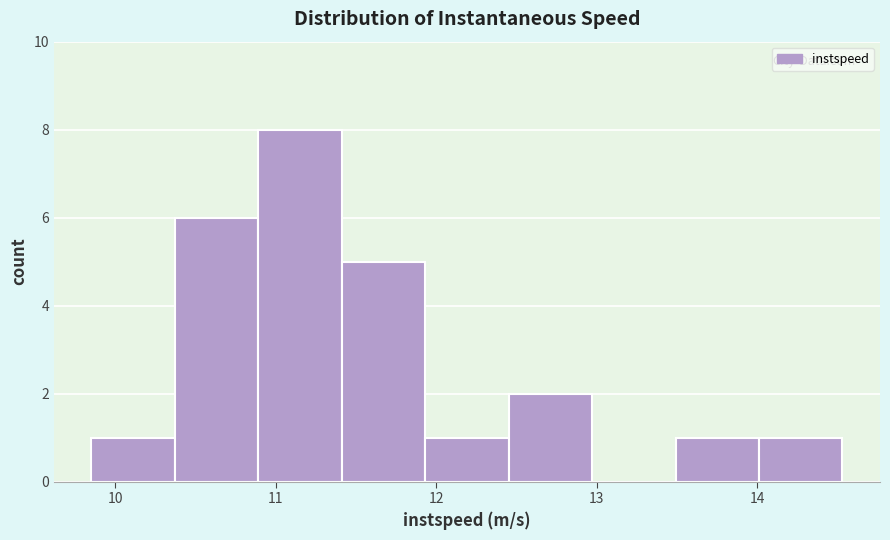

Reading left to right, transcribe this chart: for each bar, give the range it covers on the x-axis and its height. Neither the bar edges nor the heights are printed on the chart, so give them approximately, as read against the axes.

9.9 to 10.4: 1
10.4 to 10.9: 6
10.9 to 11.4: 8
11.4 to 11.9: 5
11.9 to 12.5: 1
12.5 to 13.0: 2
13.0 to 13.5: 0
13.5 to 14.0: 1
14.0 to 14.5: 1